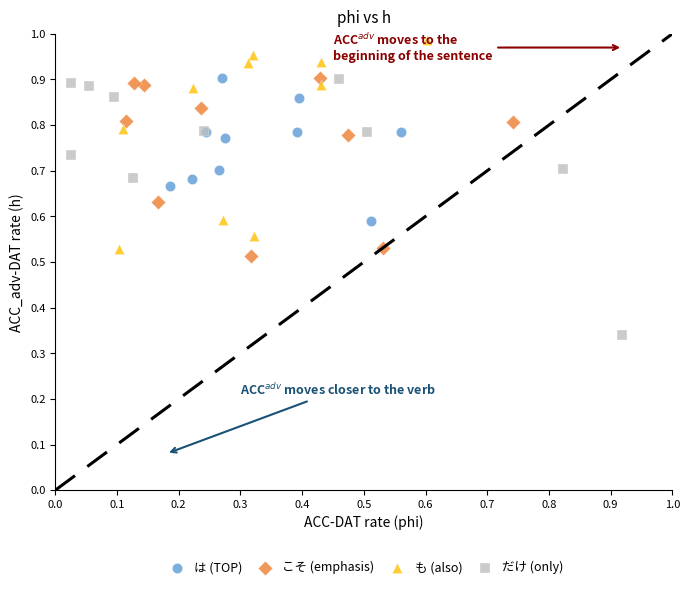

Which series has the largest Y range (max minus min)?

だけ (only)